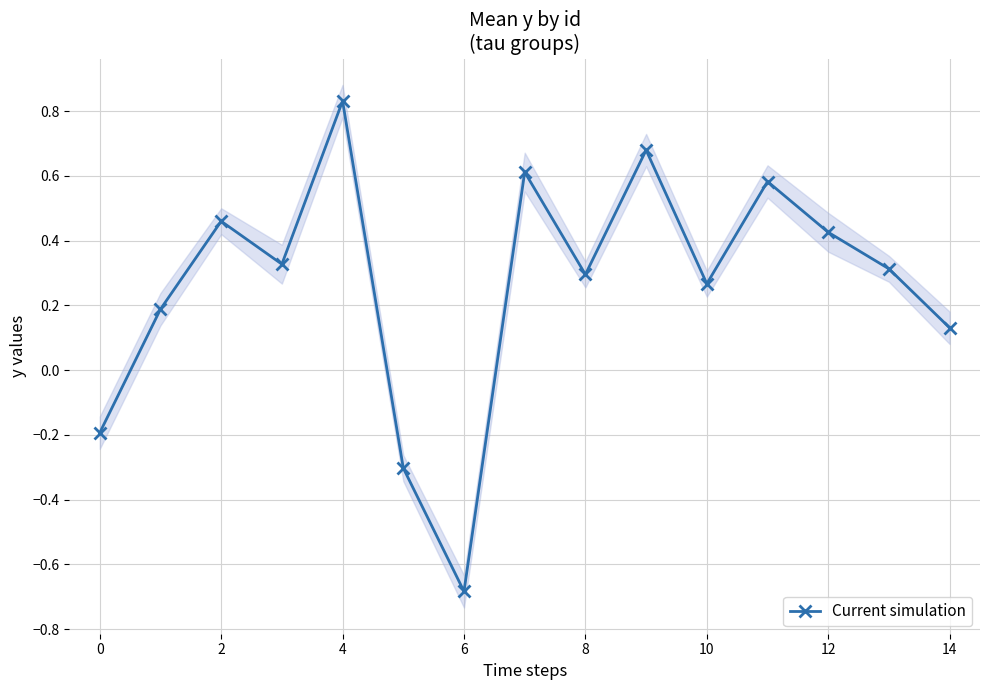

What is the minimum value for Current simulation?

-0.7